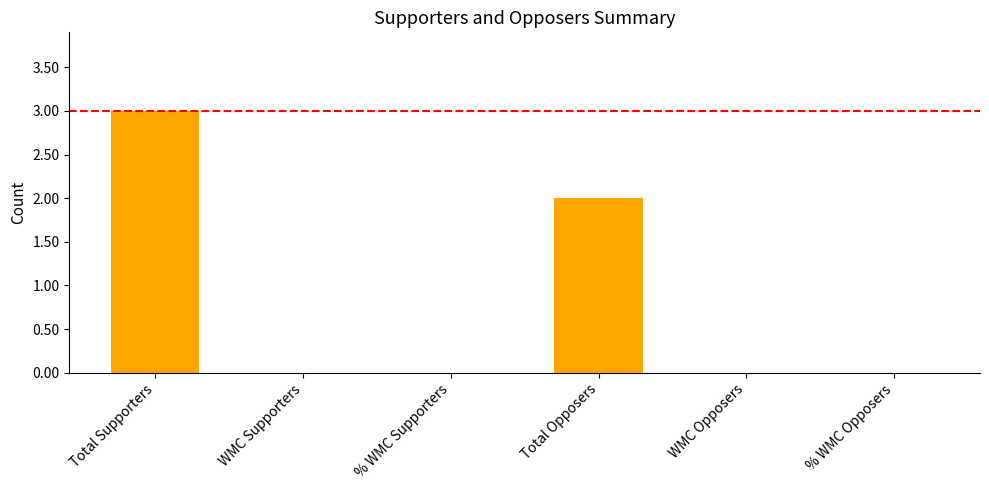

Which category has the highest value across all series?

Total Supporters